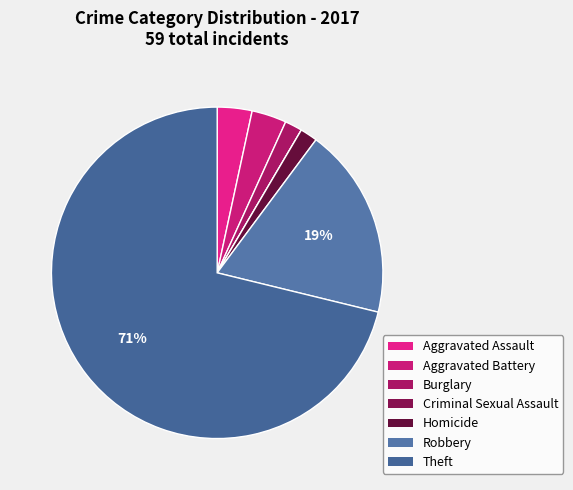

Does Homicide account for over 50% of the chart?

No